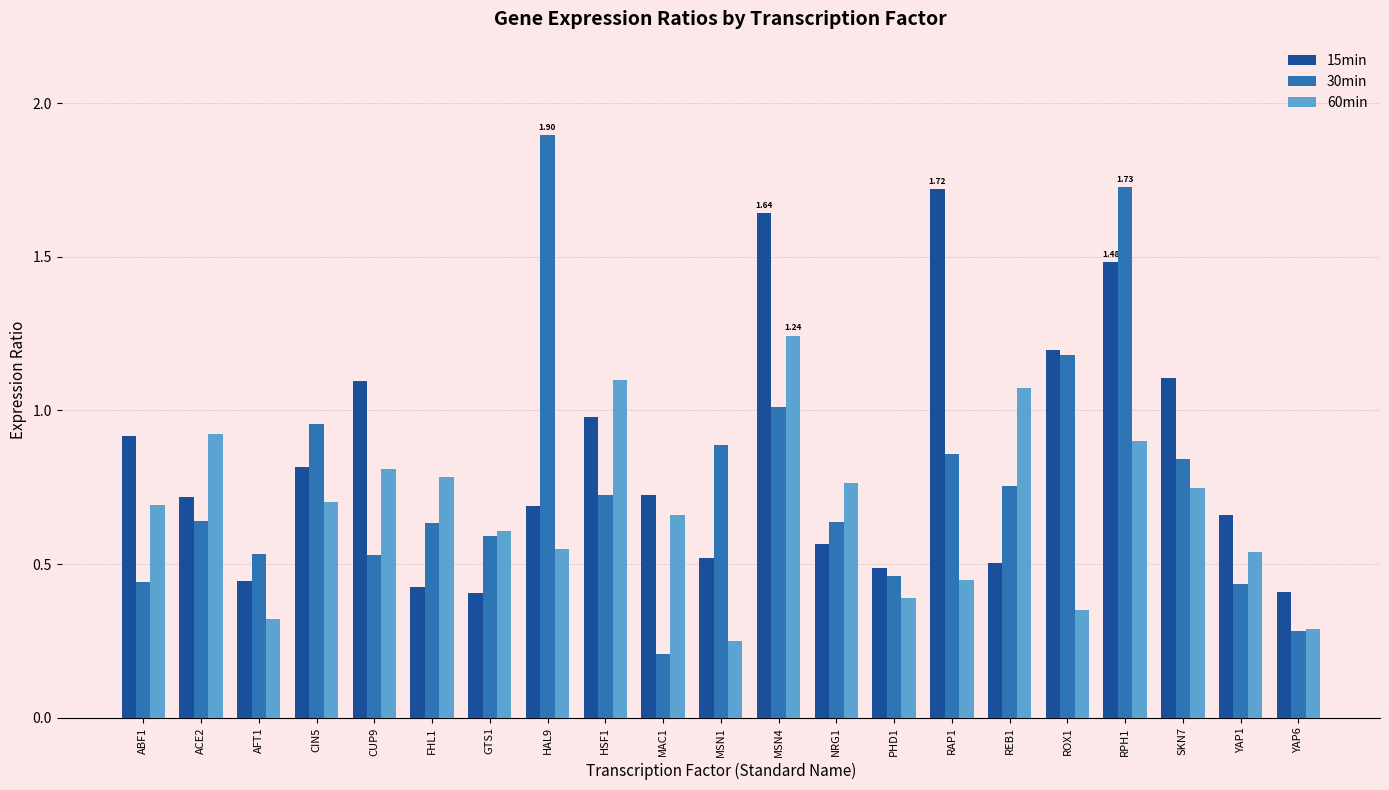

What is the difference between the second highest and minimum values in the 30min series?

1.5